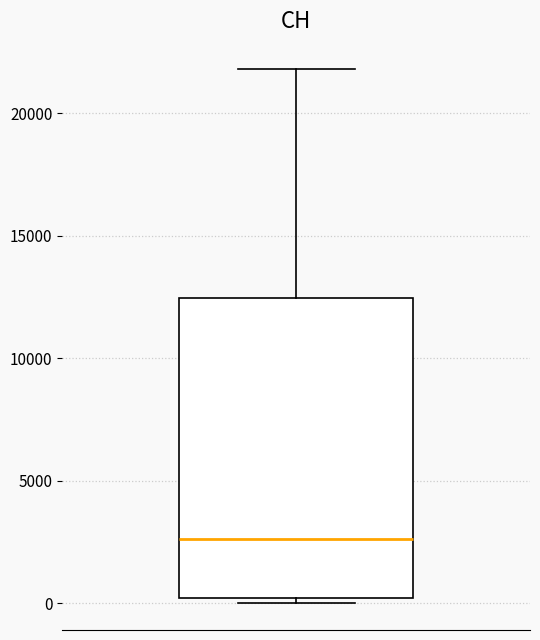

Transcribe this box plot: give where the median line is, the range the box spans, and where the two whiskers end, as read against the y-axis. The values are not printed on the chart, so give them approximately, as read against the axis.

median 2500, box 0 to 12500, whiskers 0 (just below the box's lower edge) to 22000